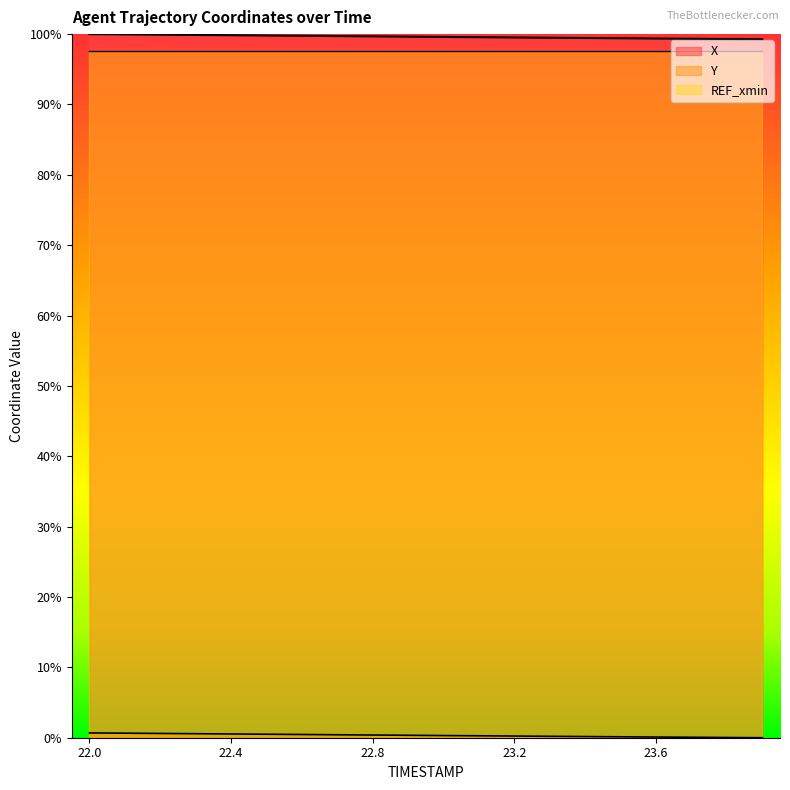

Rank the categories by X value from highest to lowest.

22.0, 22.1, 22.2, 22.3, 22.4, 22.5, 22.6, 22.7, 22.8, 22.9, 23.0, 23.1, 23.2, 23.3, 23.4, 23.5, 23.6, 23.7, 23.8, 23.9